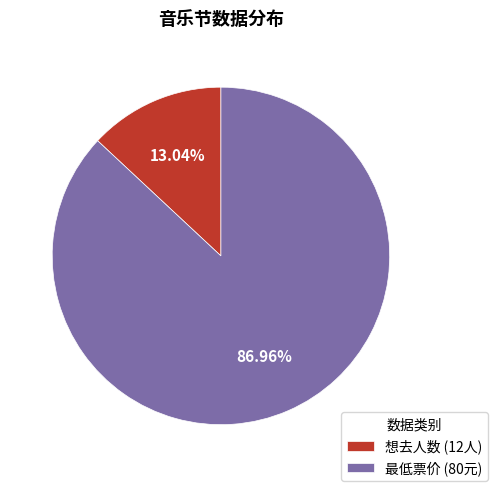

Combined, do 最低票价 (80元) and 想去人数 (12人) account for over 50%?

Yes